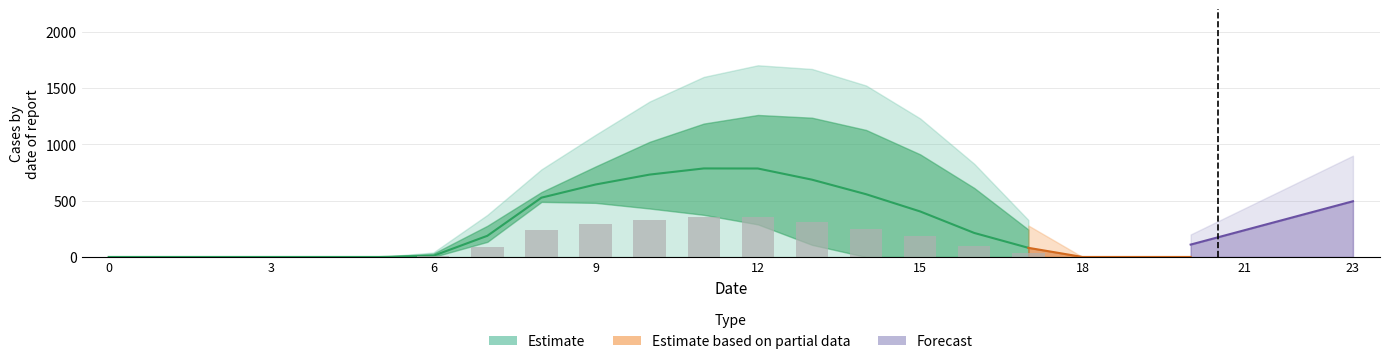

The value of row_0 at 20 is 844.0. True or false?

False